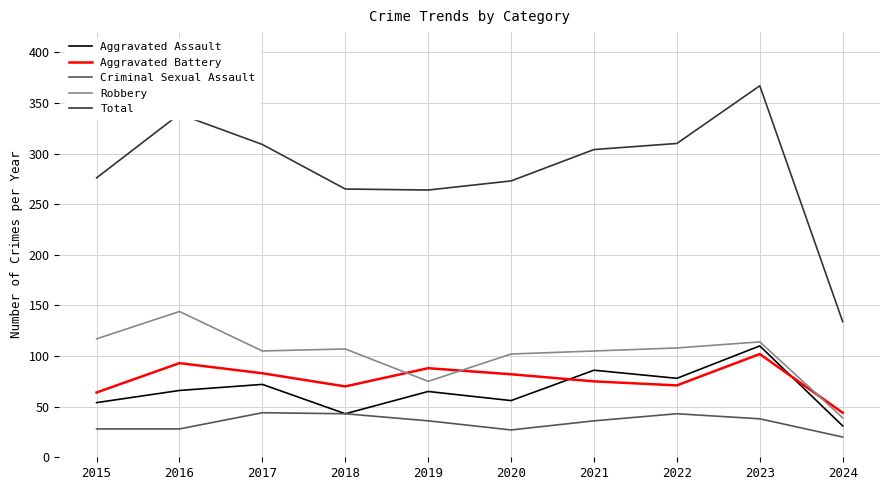

True or false: Aggravated Battery and Aggravated Assault intersect in this chart.

True